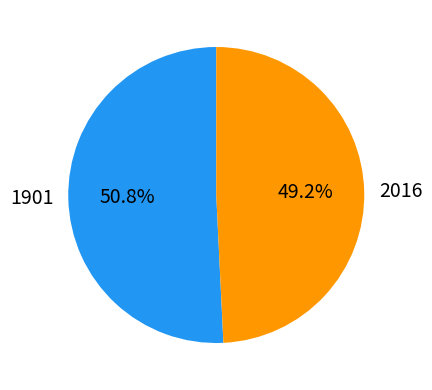

Rank the categories by value from highest to lowest.

1901, 2016